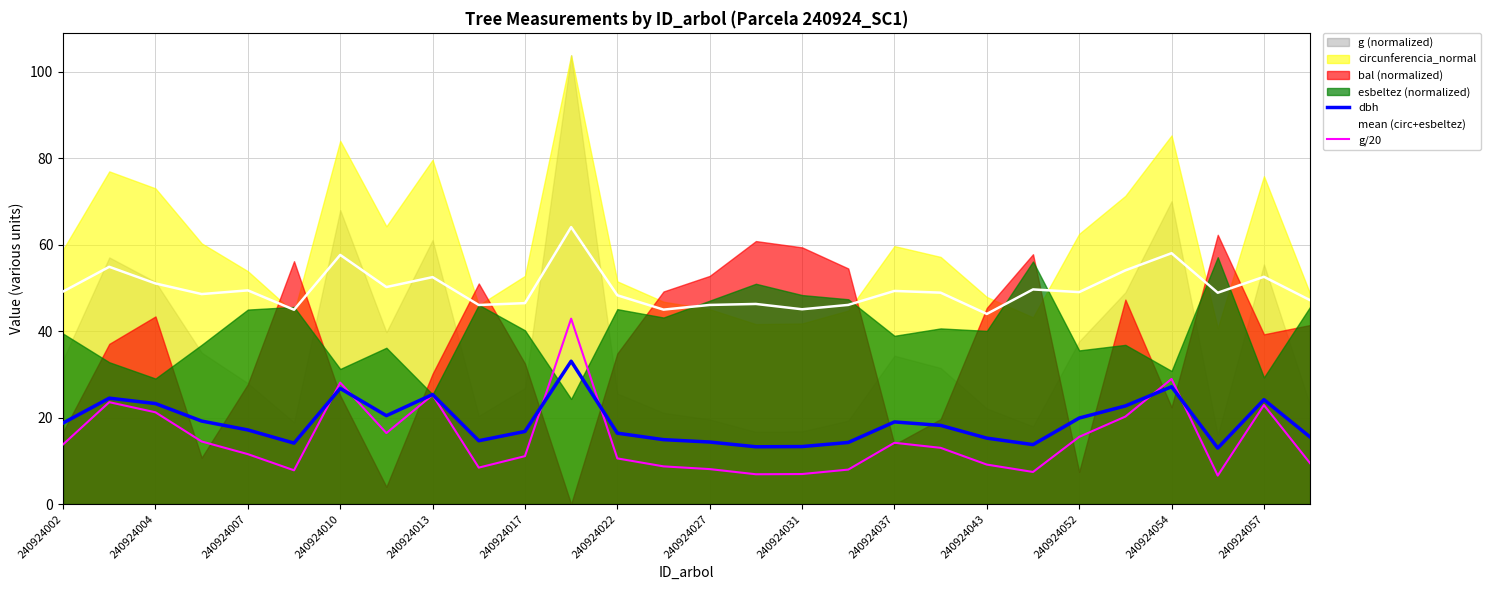

What is the lowest value of the g/20 series?

6.6